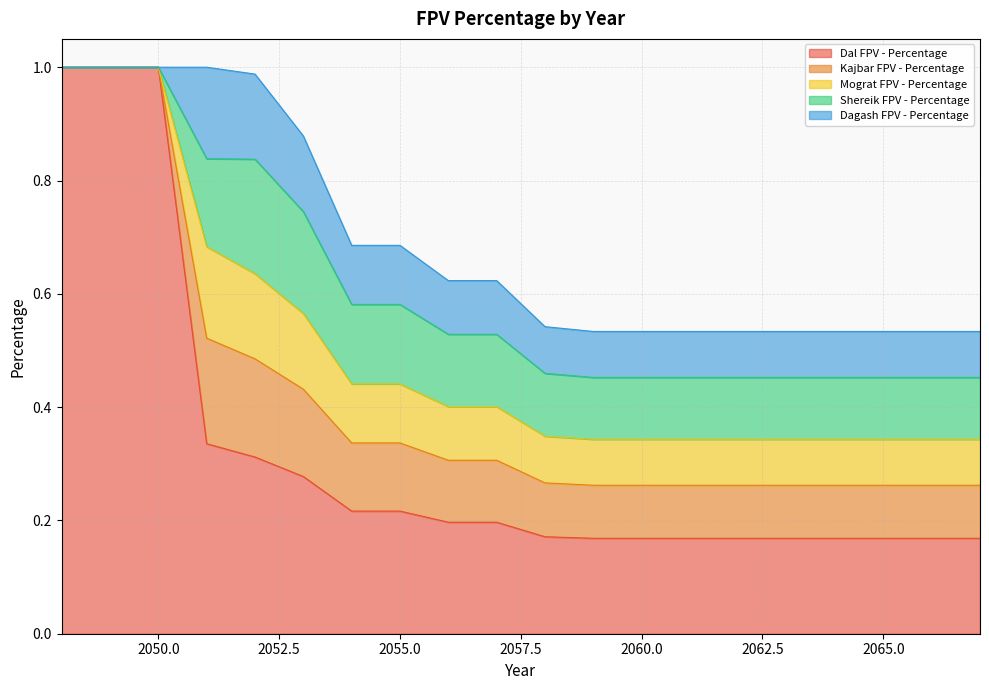

Is the value of Mograt FPV - Percentage at 2055 greater than the value of Kajbar FPV - Percentage at 2058?

Yes